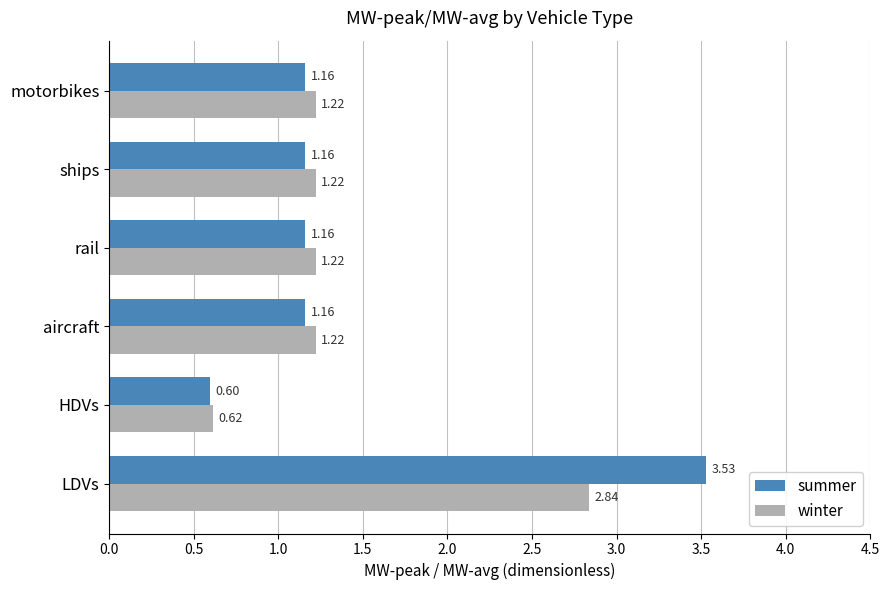

Which category has the highest value in the winter series?

LDVs